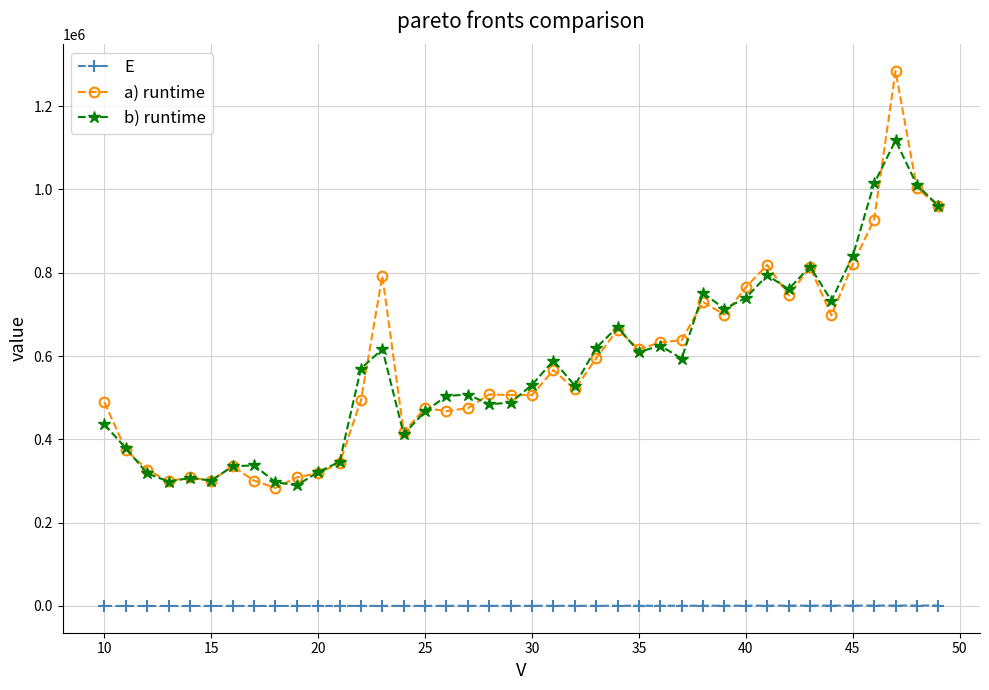

True or false: E and b) runtime intersect in this chart.

False